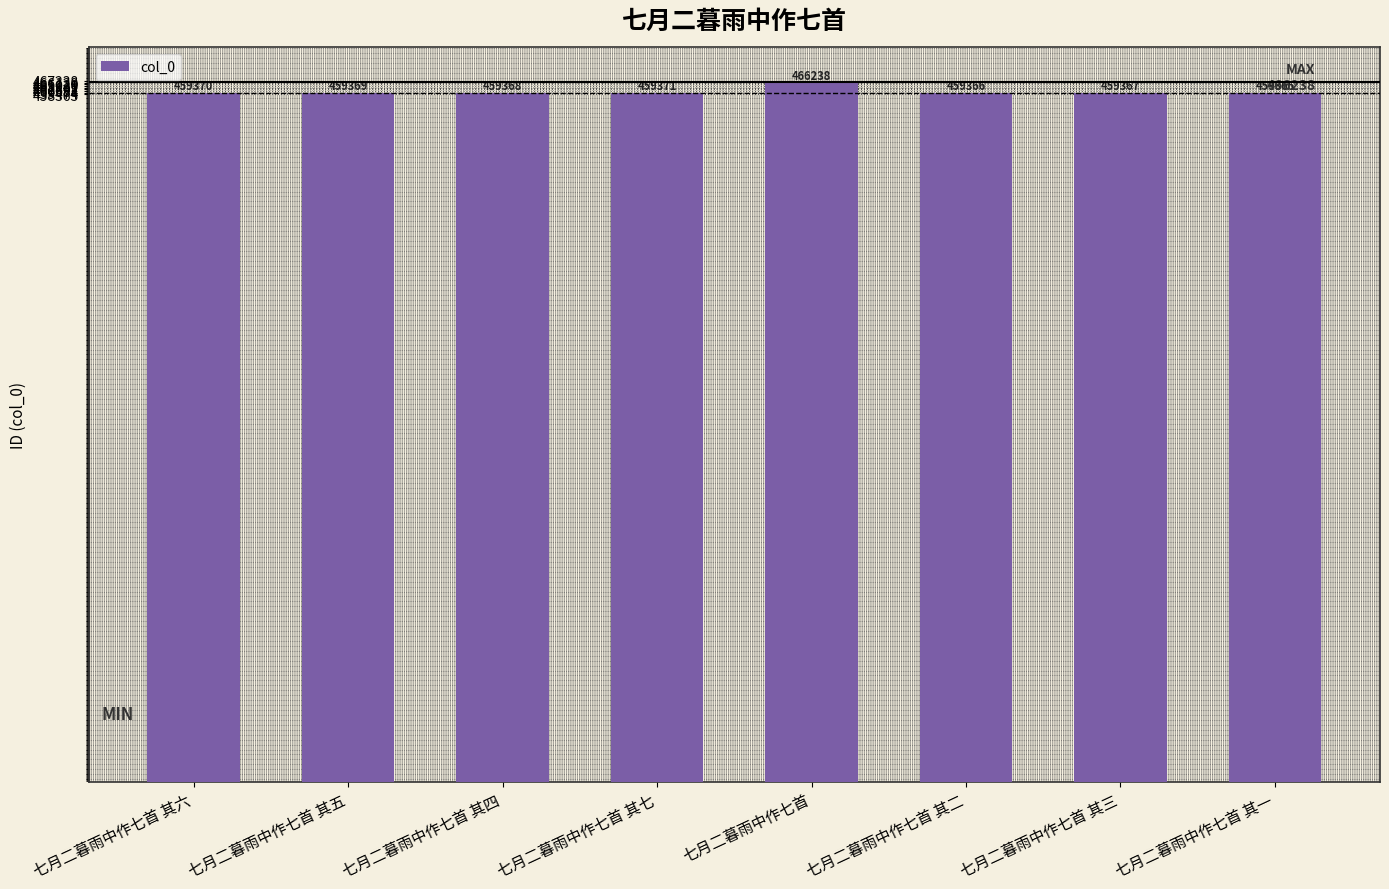

Reading left to right, what are all the values shown in this chart?

459370	459369	459368	459371	466238	459366	459367	459365